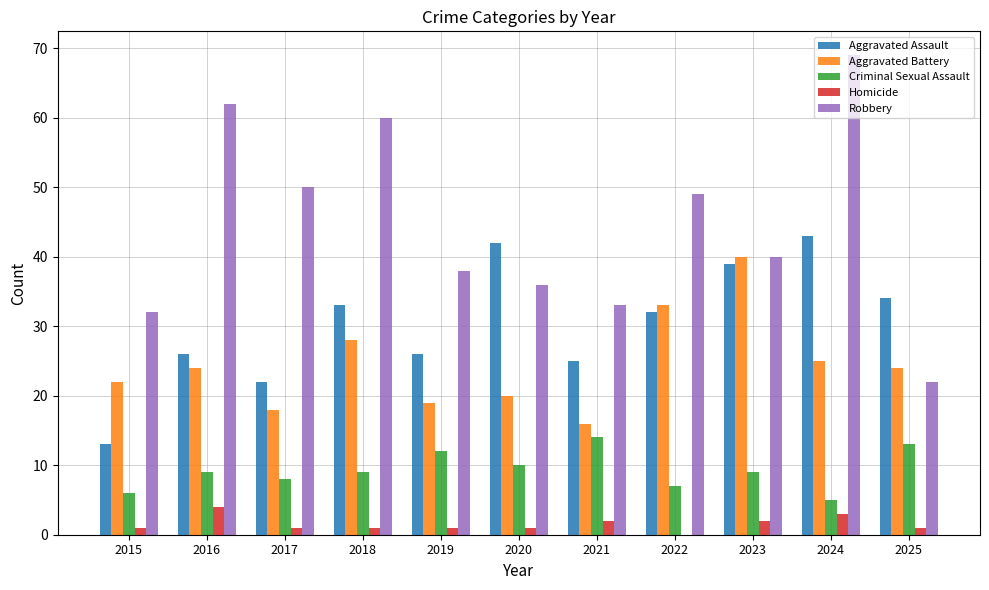

Which series has the largest total across all categories?

Robbery